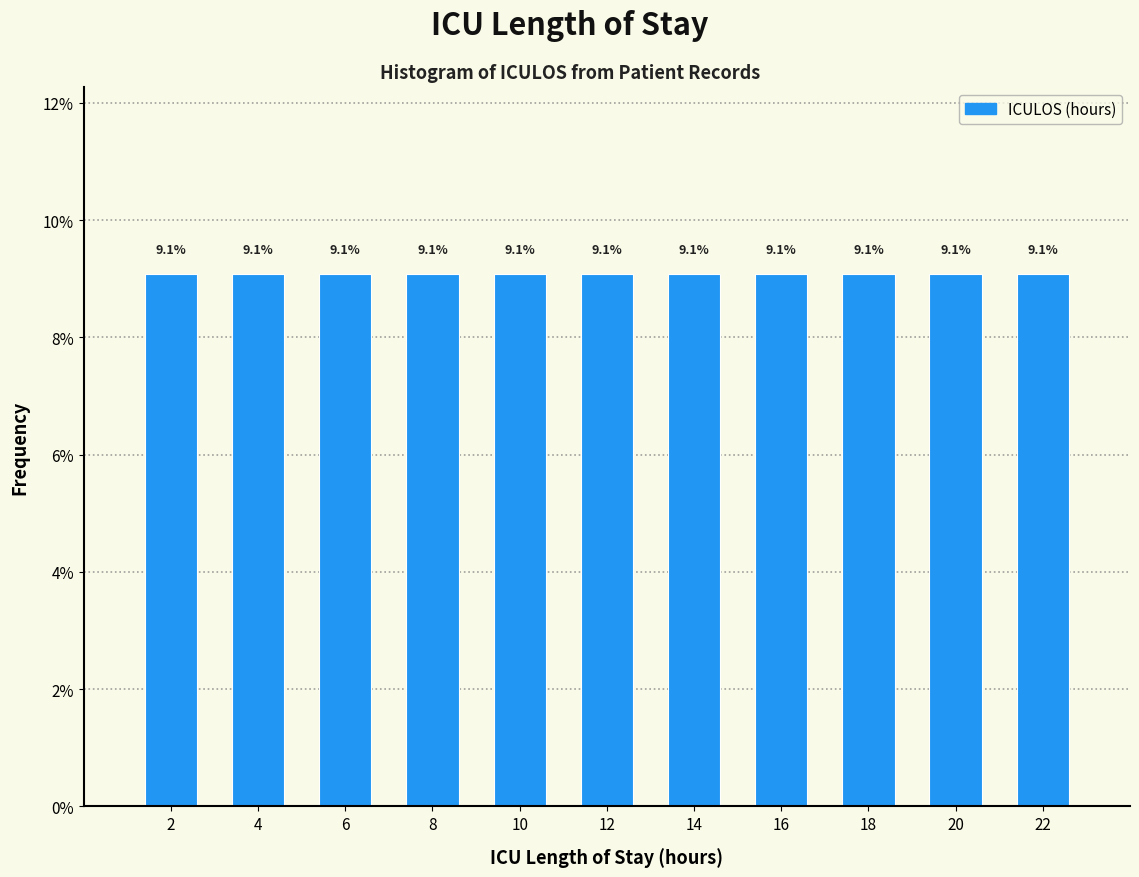

How tall is the bar that spans 7 to 9 on the x-axis?

9.1